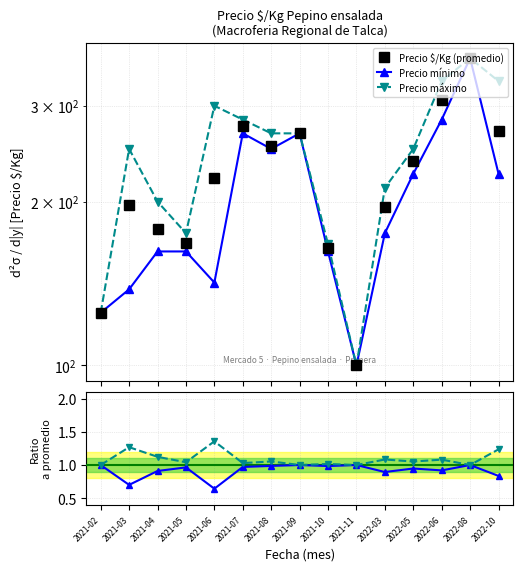

True or false: máx / prom has more than 2 points higher than both neighbors.

True